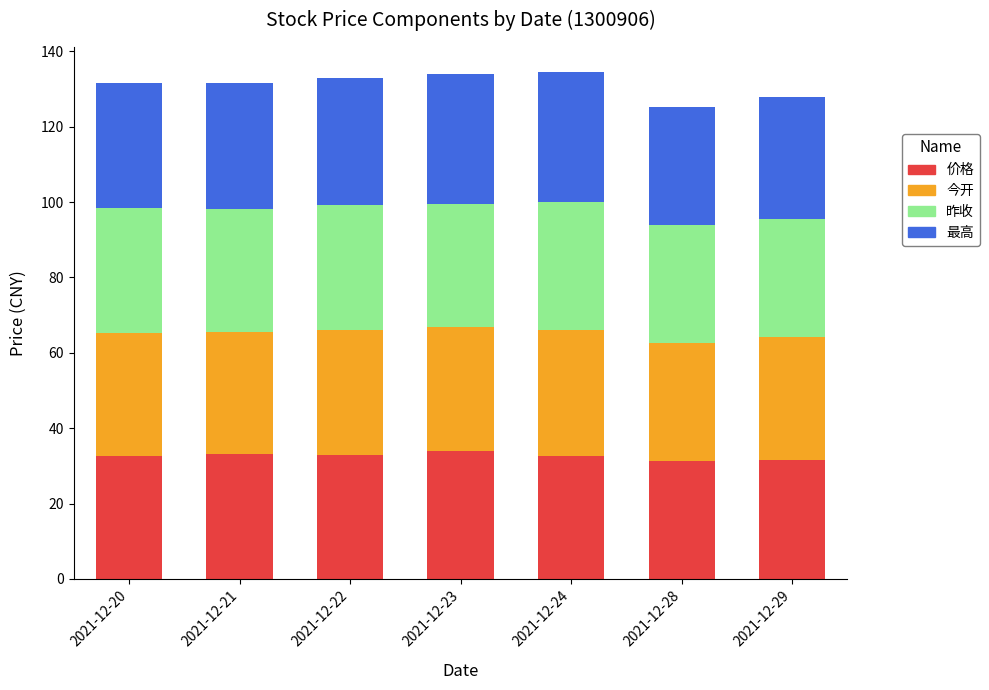

The 价格 series shows 18.6 at 2021-12-28. True or false?

False